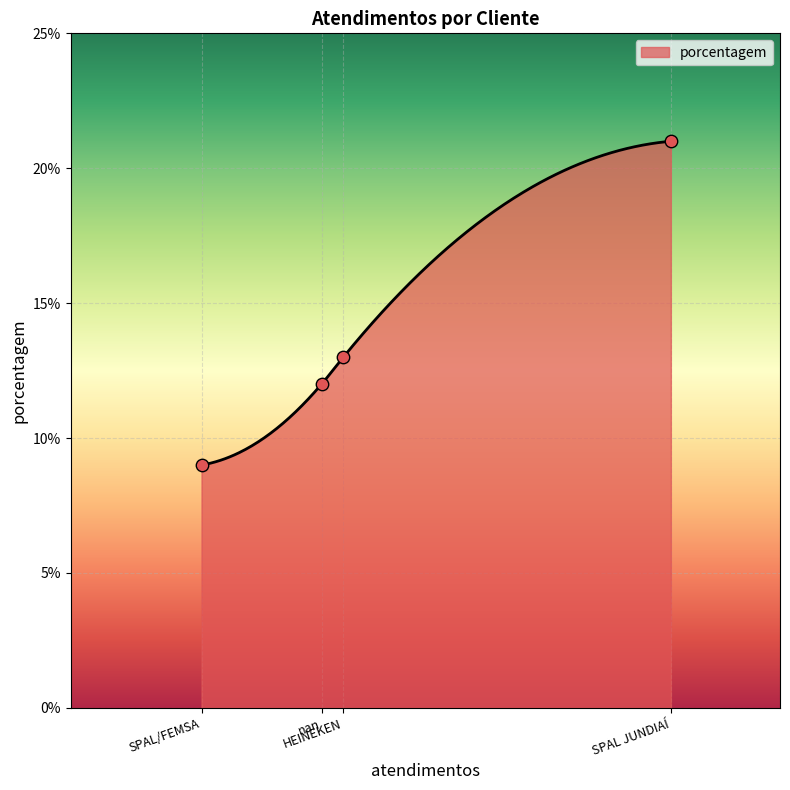

What is the ratio of the value at SPAL/FEMSA to the value at SPAL JUNDIAÍ?

0.4